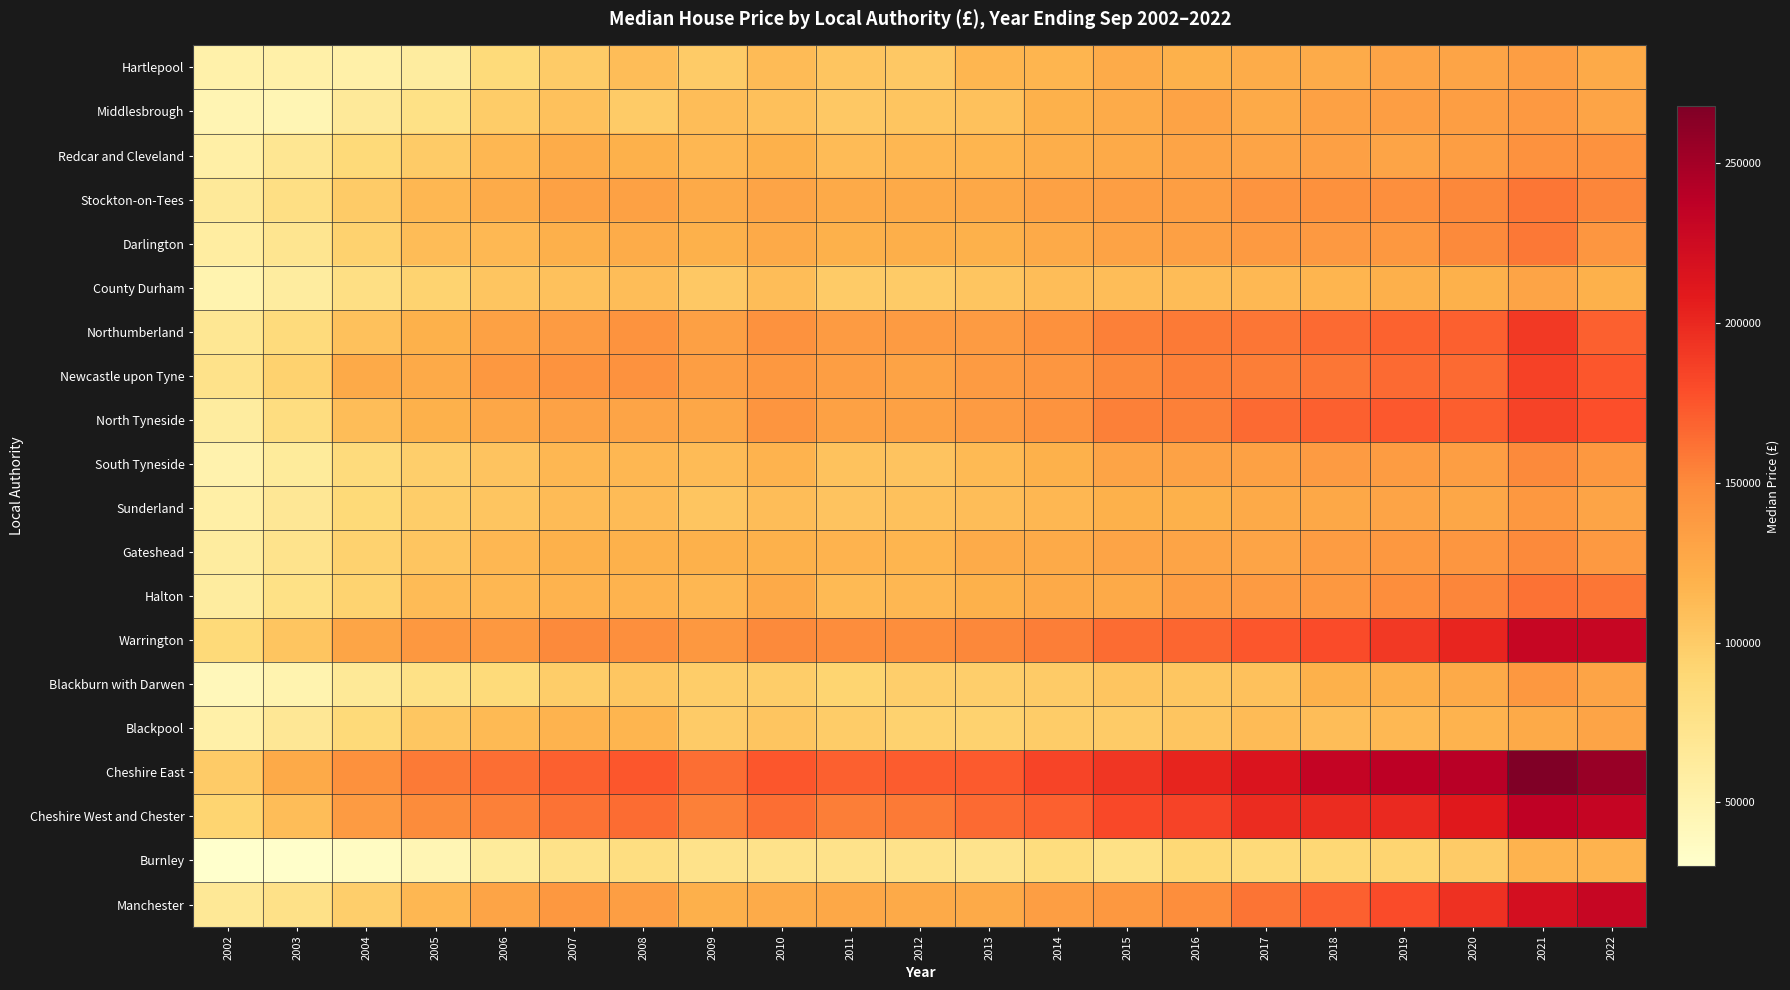

Which series has the largest total across all categories?

Cheshire East